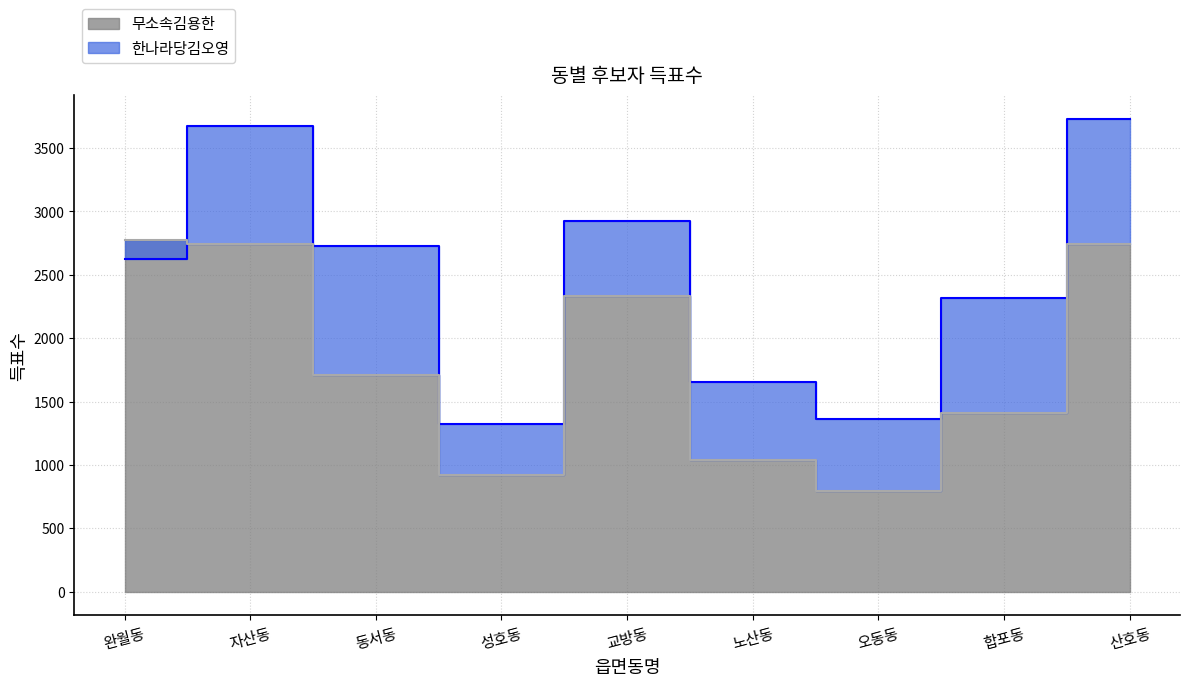

What is the difference between the highest and lowest values at 성호동?

404